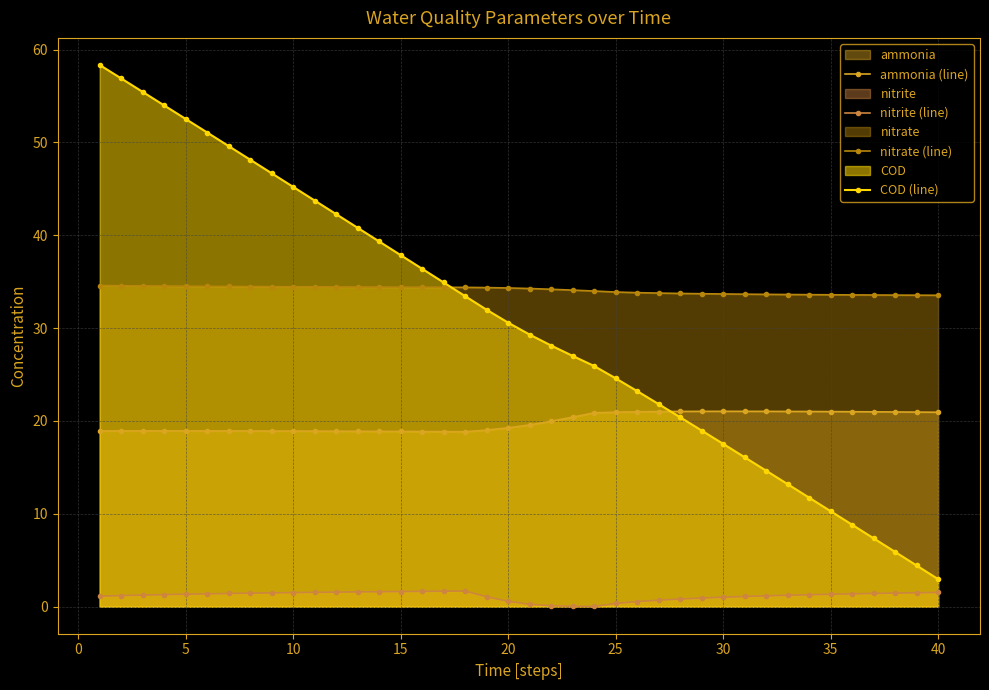

True or false: COD (line) has more than 2 interior local peaks.

False